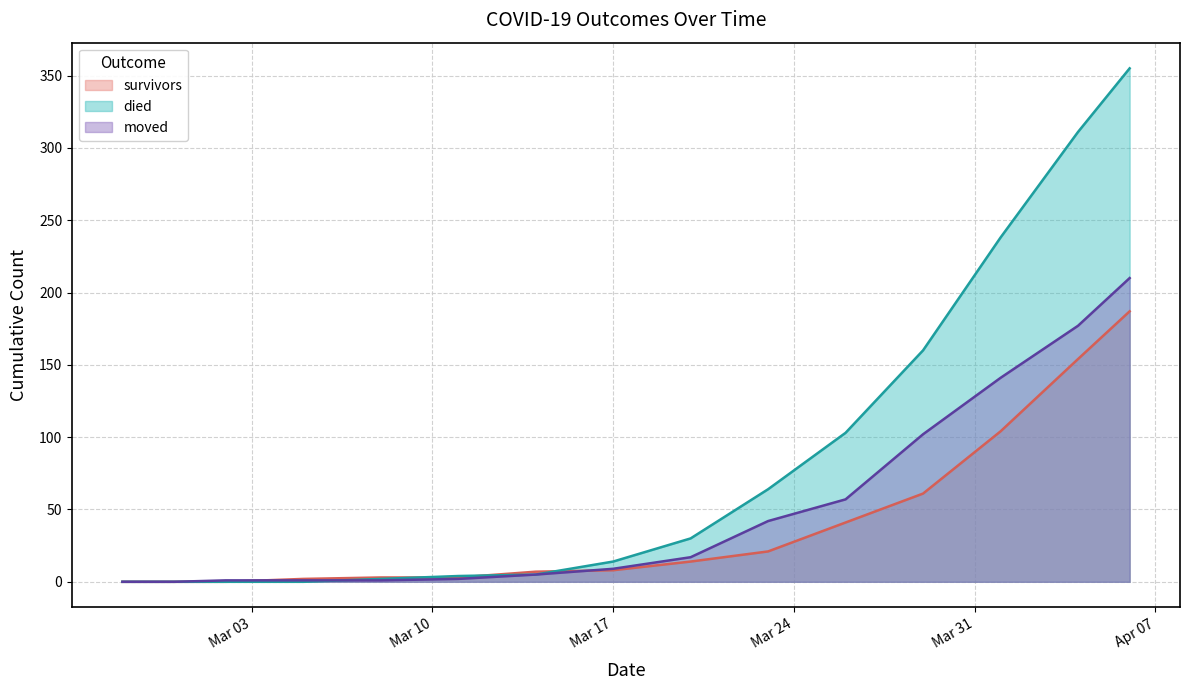

At which label does survivors reach its peak?

2020-04-06